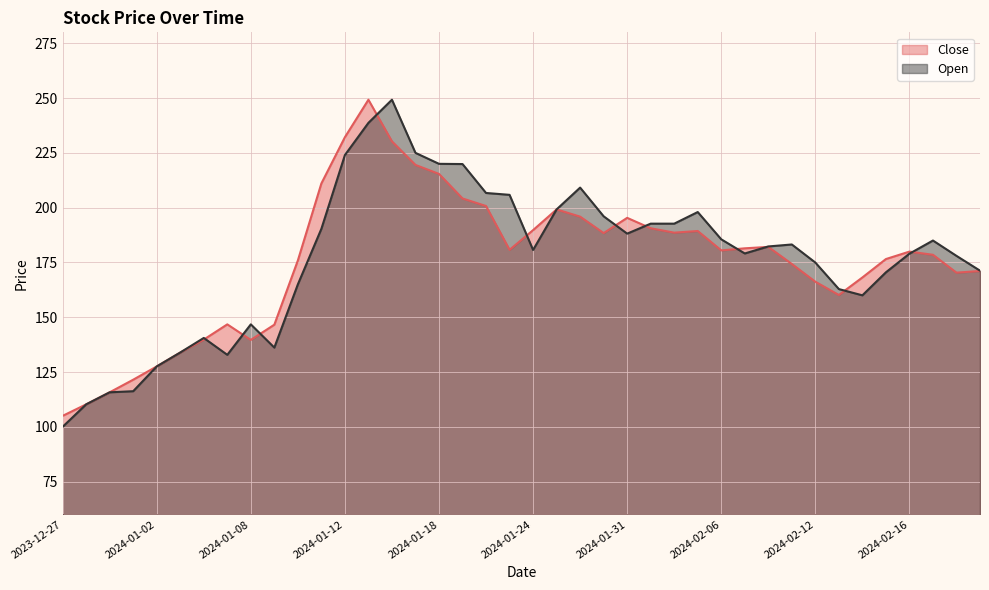

What is the difference between the highest and lowest values at 2024-01-04?

0.8